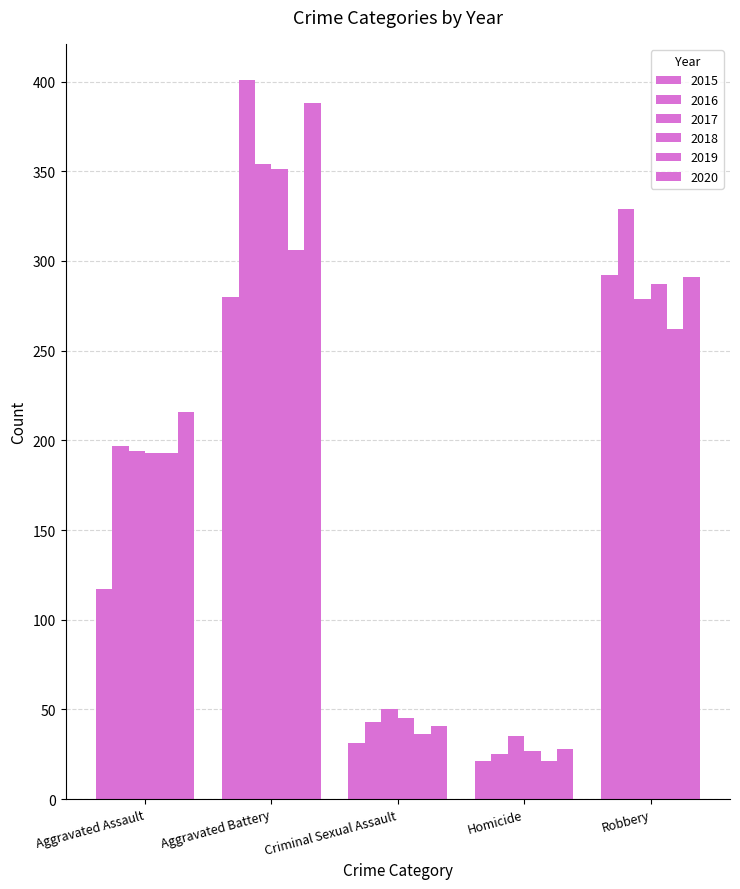

How many distinct data groups are displayed?

6